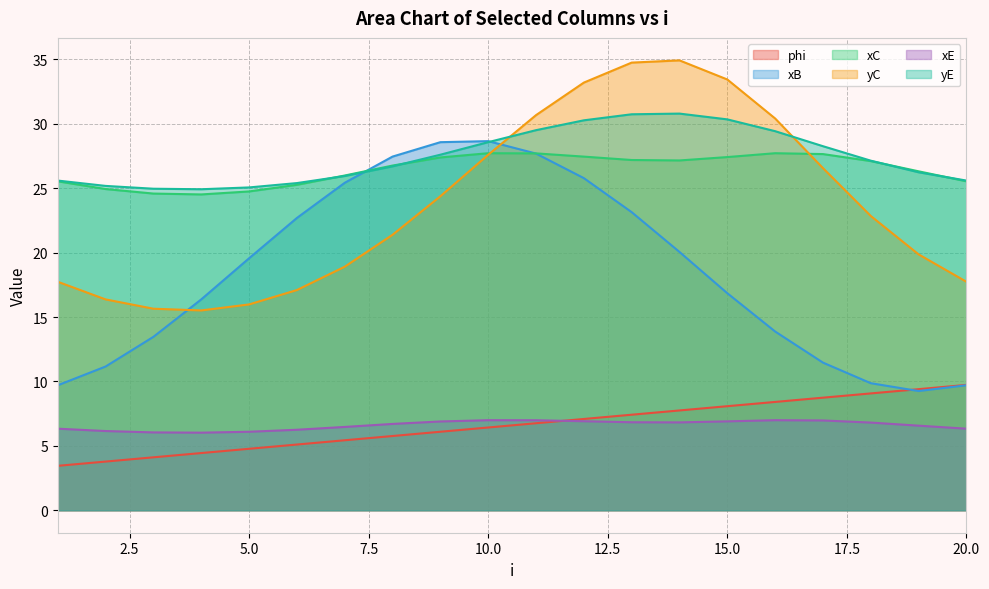

What is the value of the phi point at the 13th from the left?

7.4